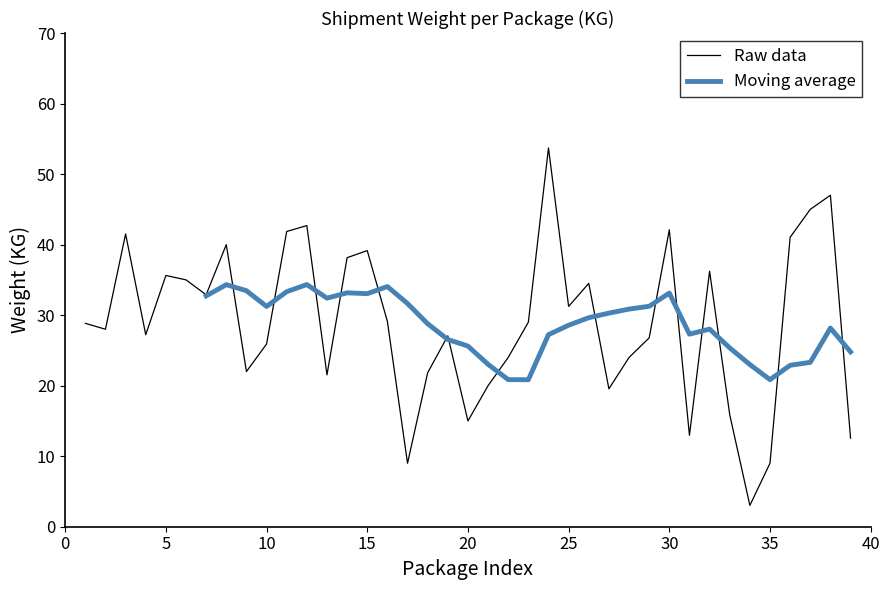

What is the highest value of the Raw data series?

53.7